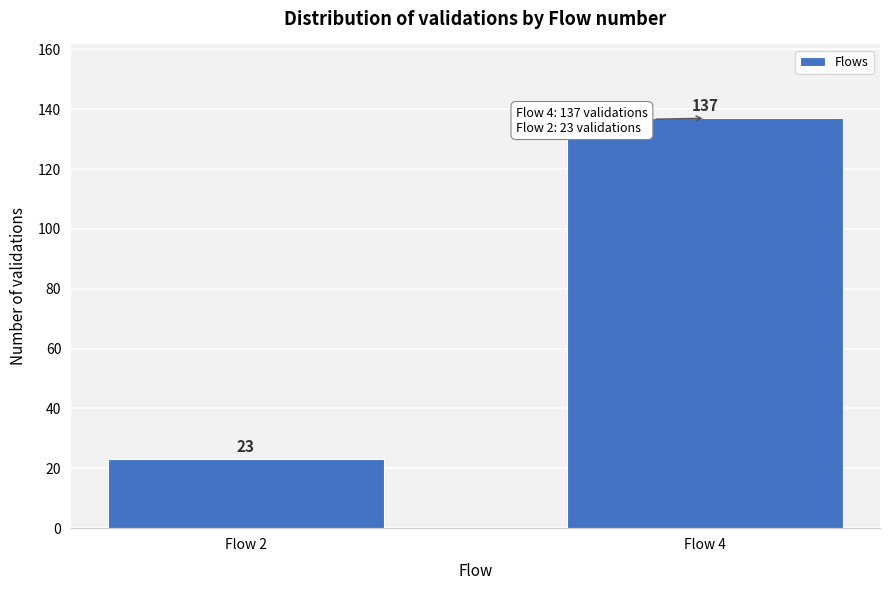

Reading left to right, list all the values displayed in this chart.

23	137